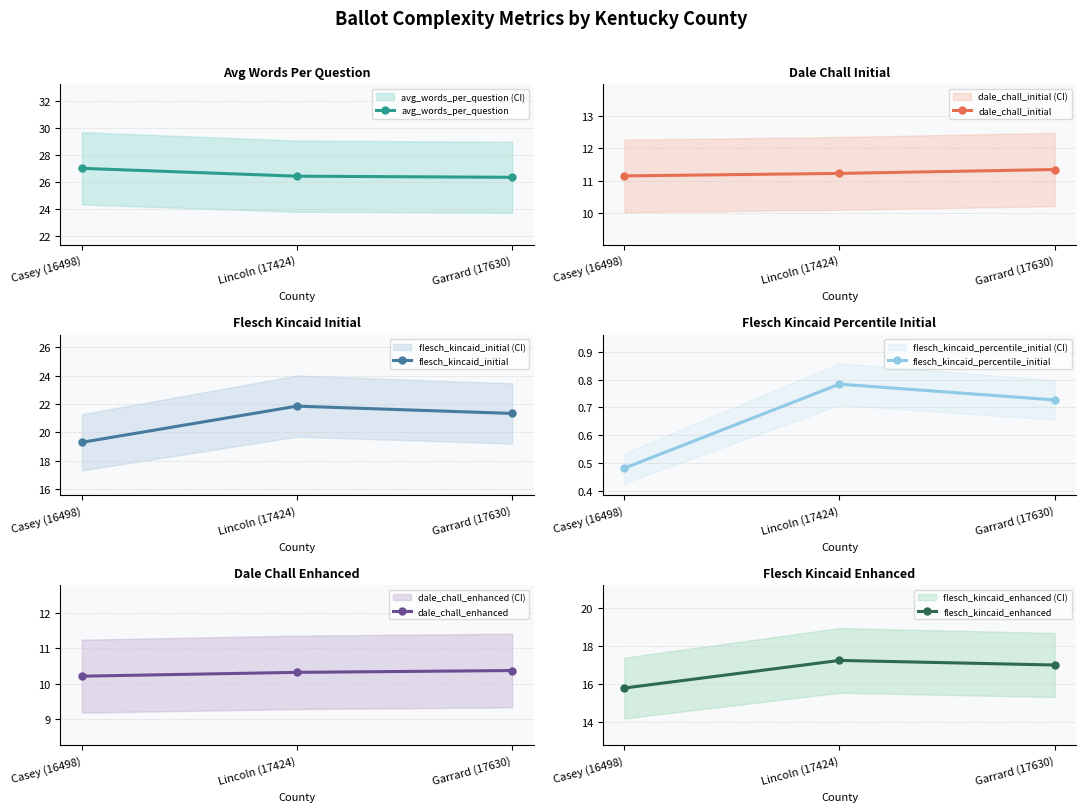

At which category does the chart reach its peak across all series?

Casey (16498)